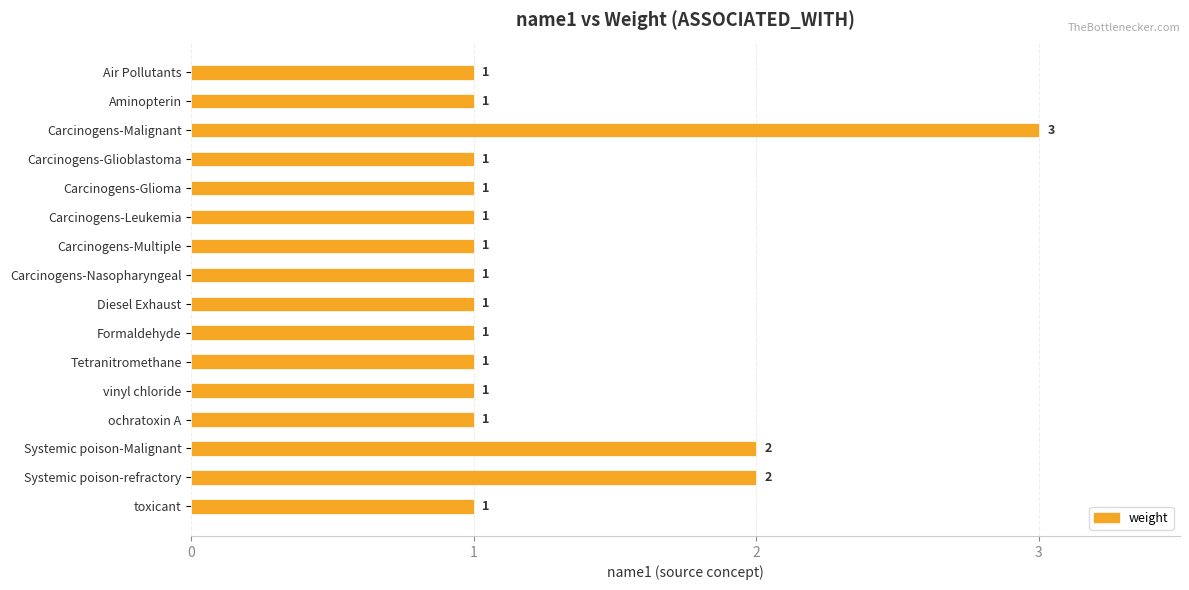

What is the value of the 1st bar from the top?

1